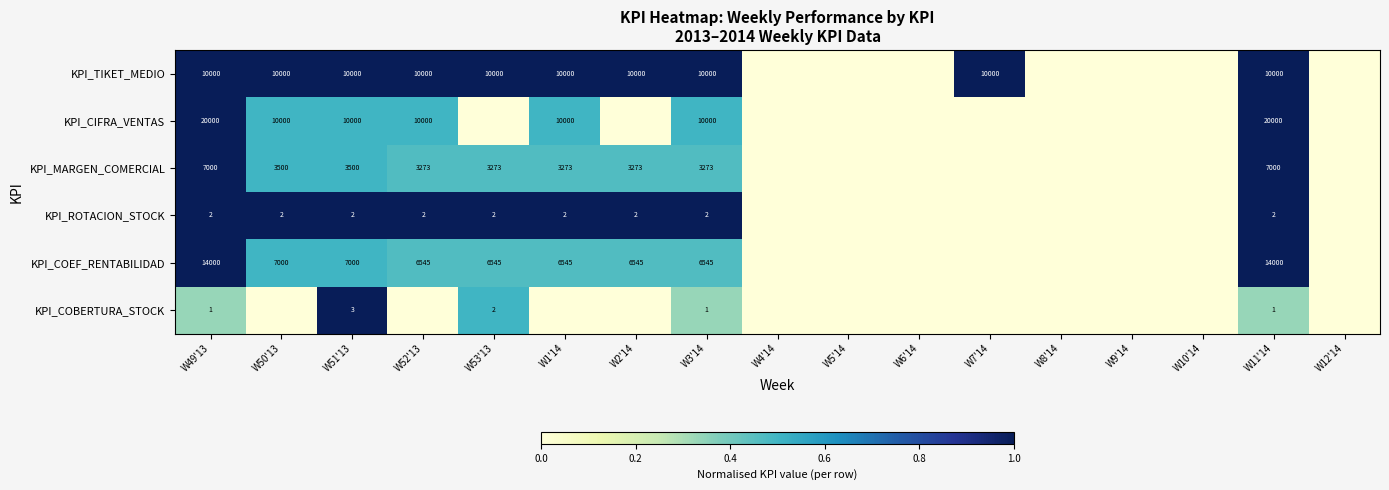

What is the maximum value shown in the chart?

1.0